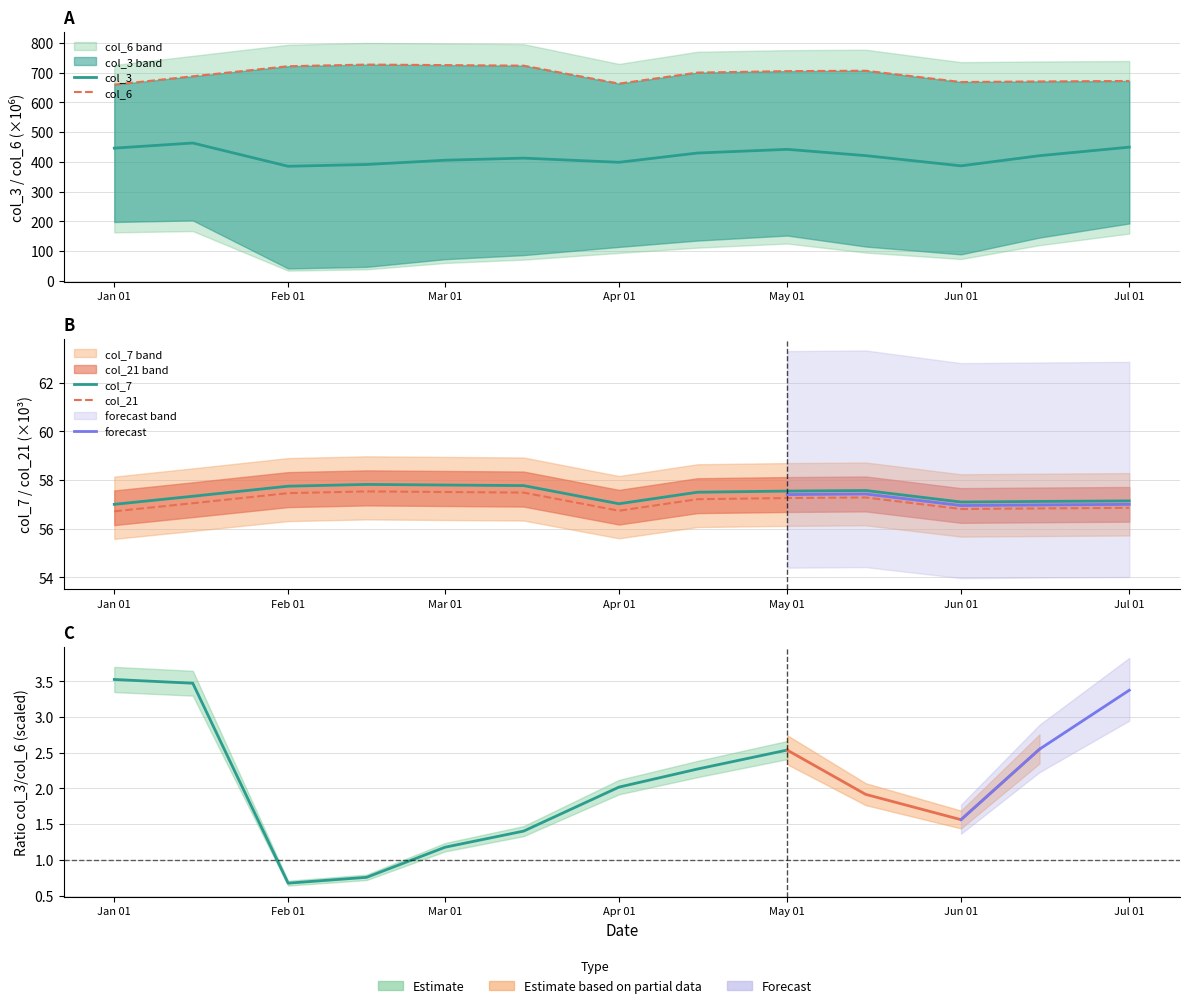

Which series has the largest total across all categories?

col_6